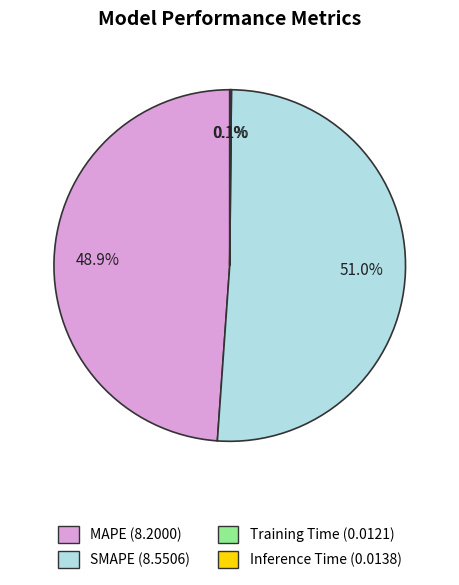

Which category has the biggest portion of the pie?

SMAPE